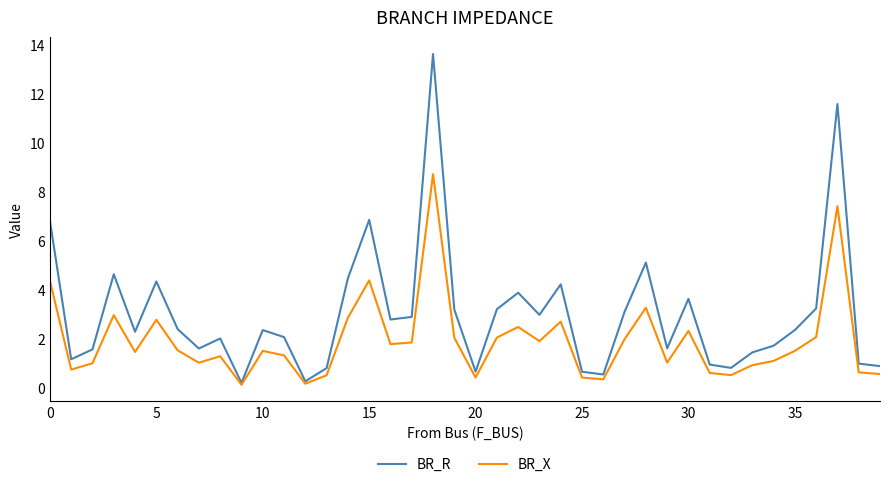

Which series has the largest range (max minus min)?

BR_R